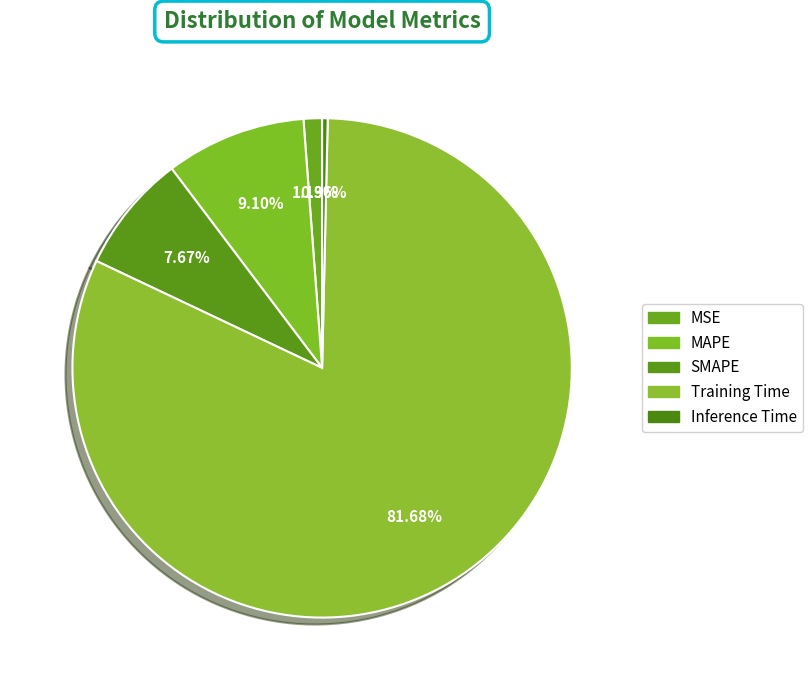

Rank the categories by value from highest to lowest.

Training Time, MAPE, SMAPE, MSE, Inference Time